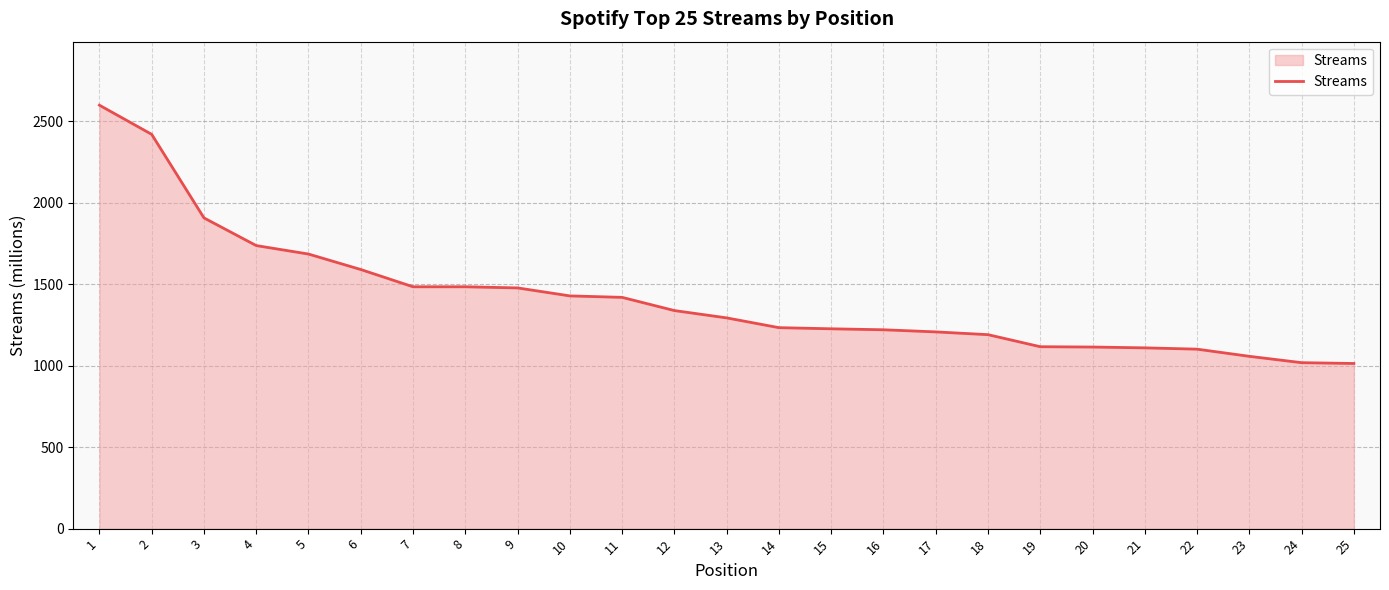

True or false: the data shows 1823 at 14.

False